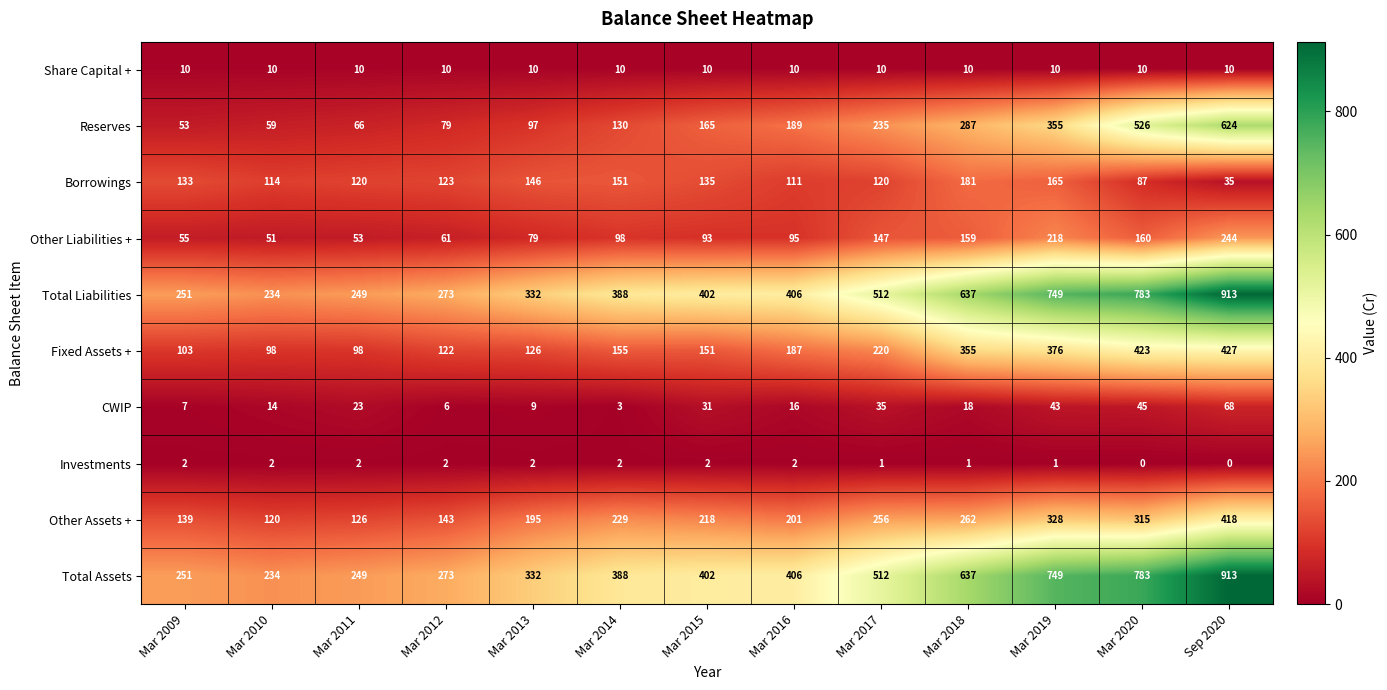

What is the maximum value for Fixed Assets +?

427